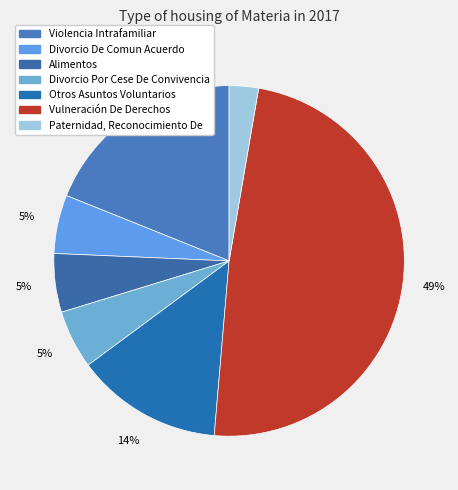

Which has a higher value, Divorcio De Comun Acuerdo or Paternidad, Reconocimiento De?

Divorcio De Comun Acuerdo